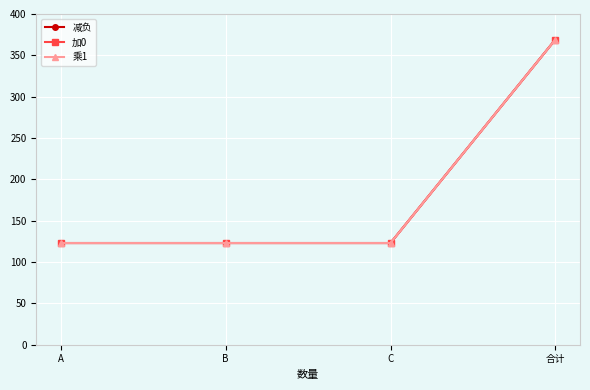

True or false: 乘1 and 加0 cross at least once.

False